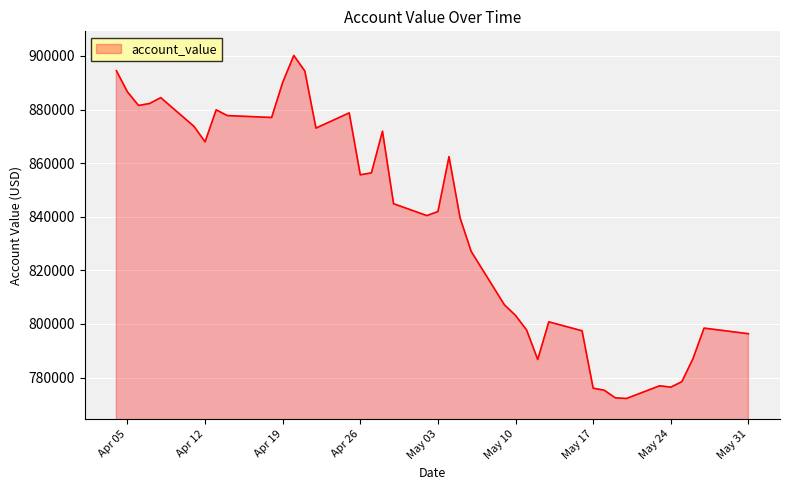

What is the maximum value shown in the chart?

900170.4